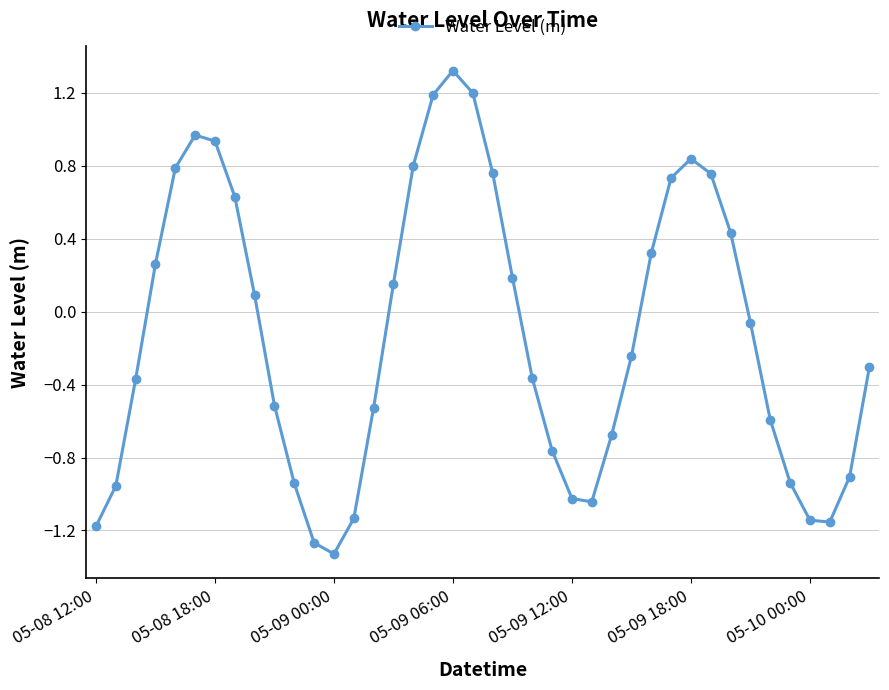

Does the chart display data point markers on the line(s)?

Yes